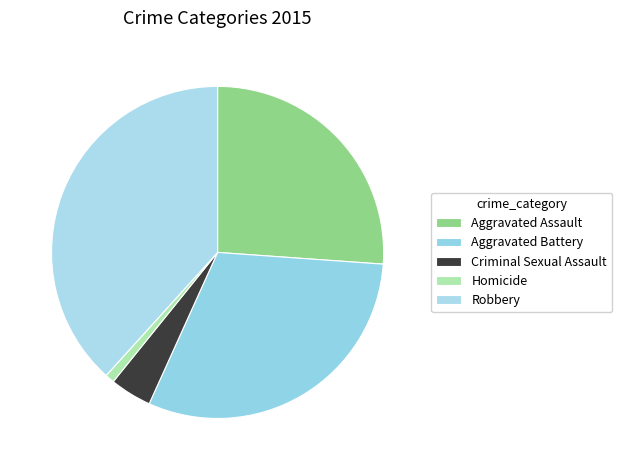

Between Aggravated Battery and Homicide, which is larger?

Aggravated Battery